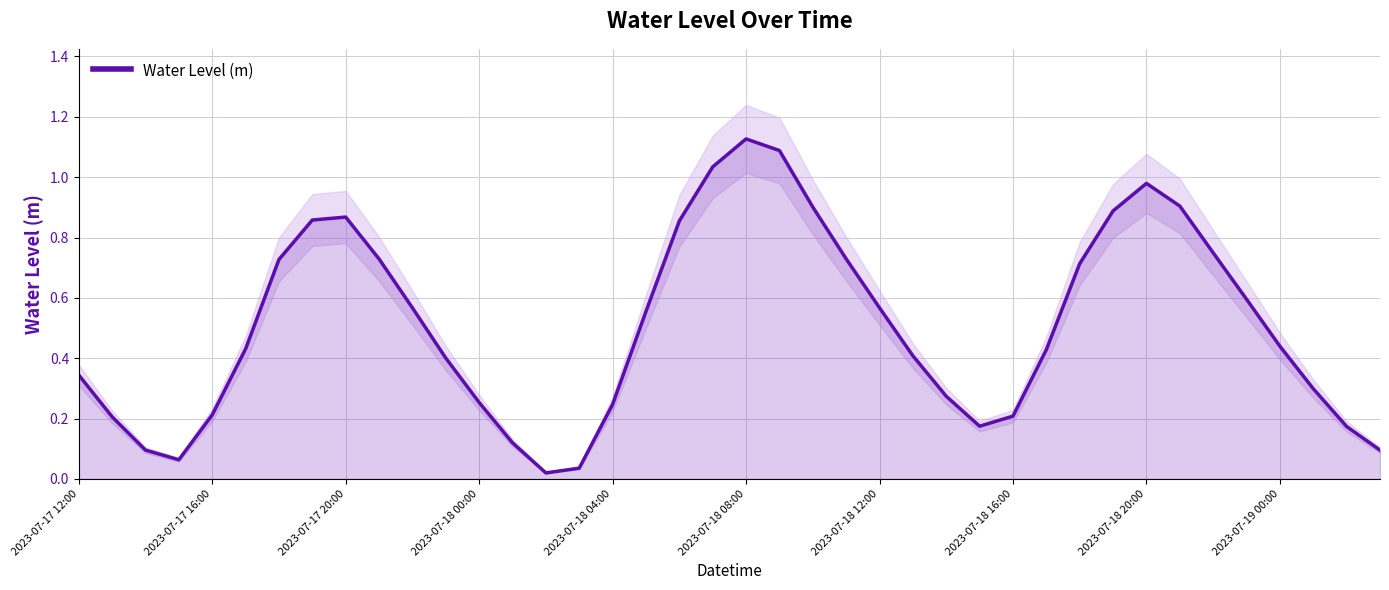

Is it true that Water Level (m) equals 0.6 at 2023-07-17 20:00?

False